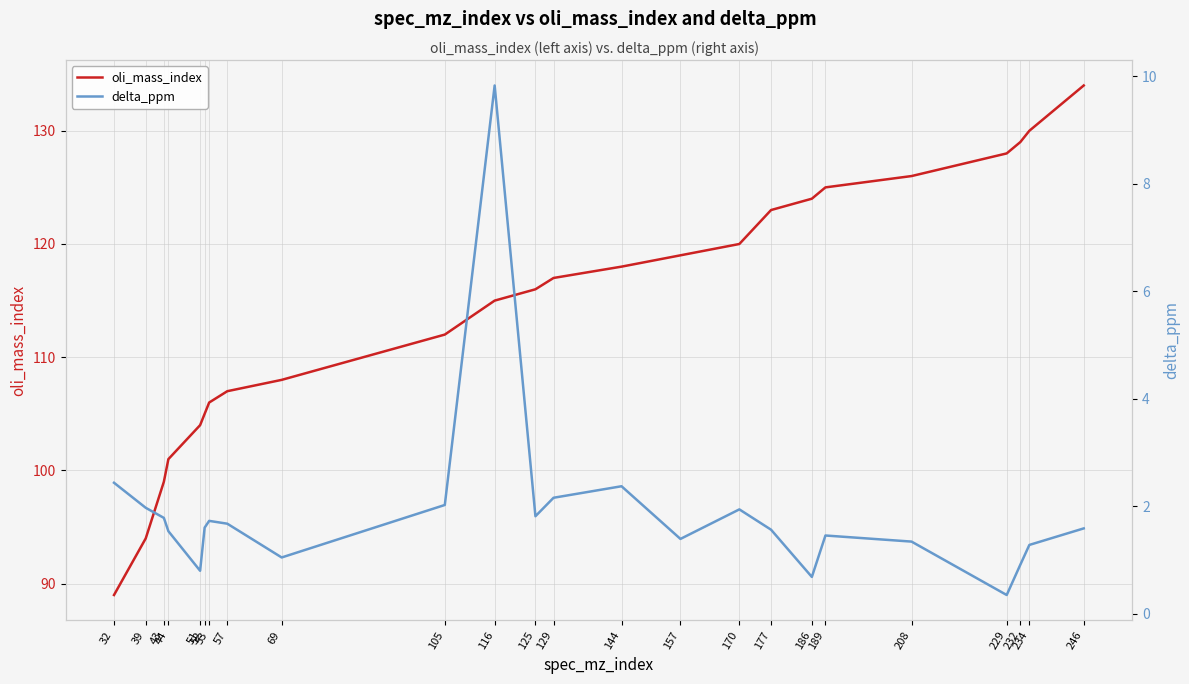

Which label corresponds to the largest value in the chart?

246